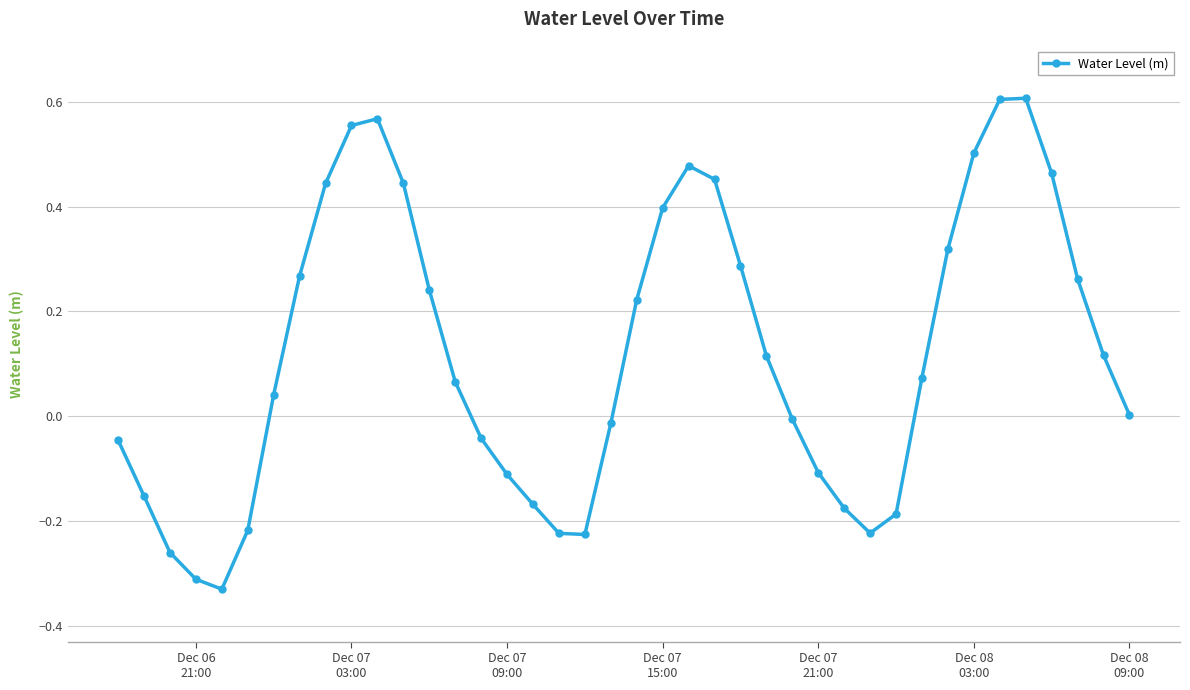

How many distinct data groups are displayed?

1